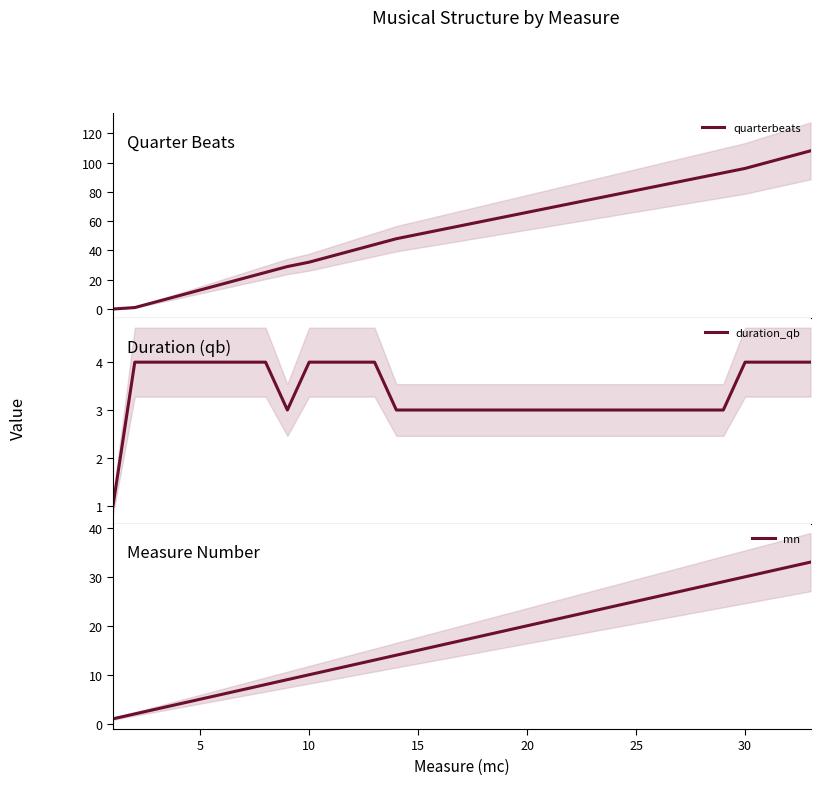

What is the maximum value for quarterbeats?

108